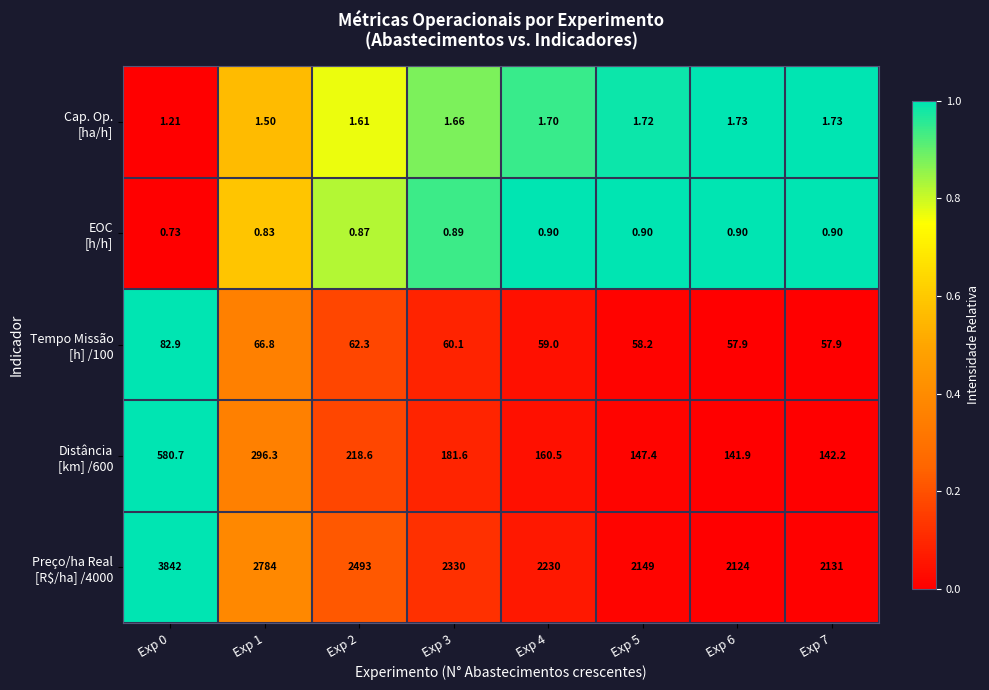

At Exp 3, list the series in order from smallest to largest.

Tempo Missão [h] /100, Distância [km] /600, Preço/ha Real [R$/ha] /4000, Cap. Op. [ha/h], EOC [h/h]